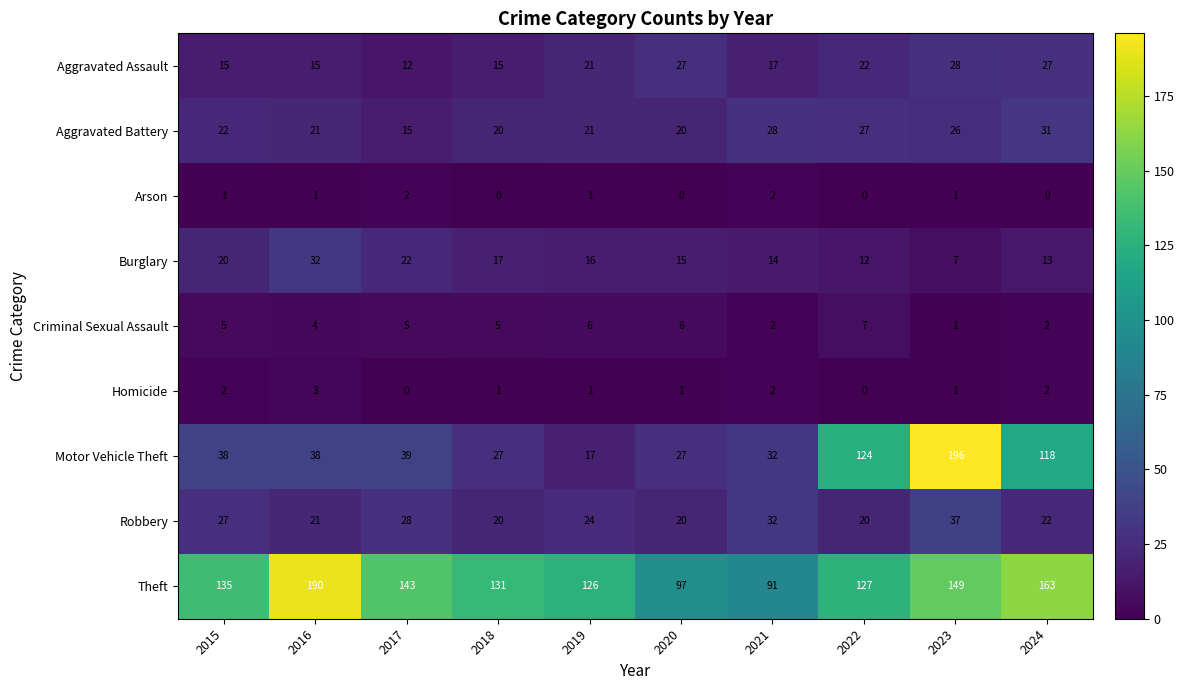

At which label does Aggravated Battery reach its peak?

2024